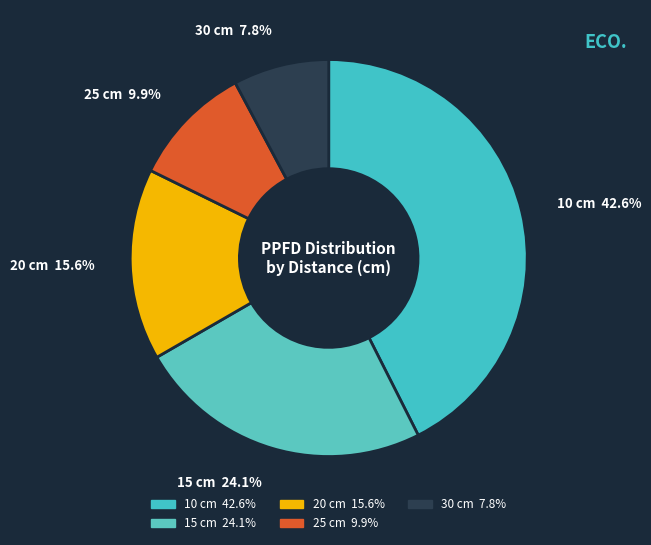

Rank the categories by value from lowest to highest.

30, 25, 20, 15, 10